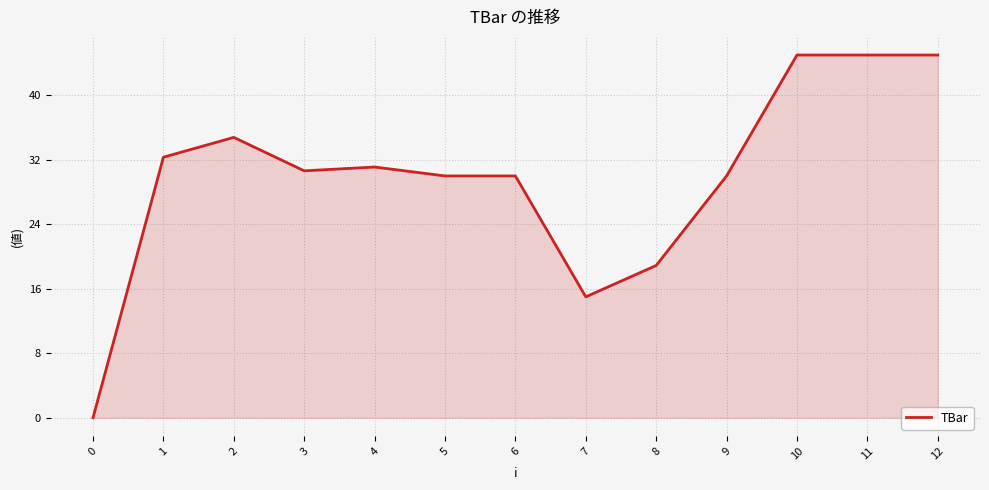

Read the value at 8.

18.9